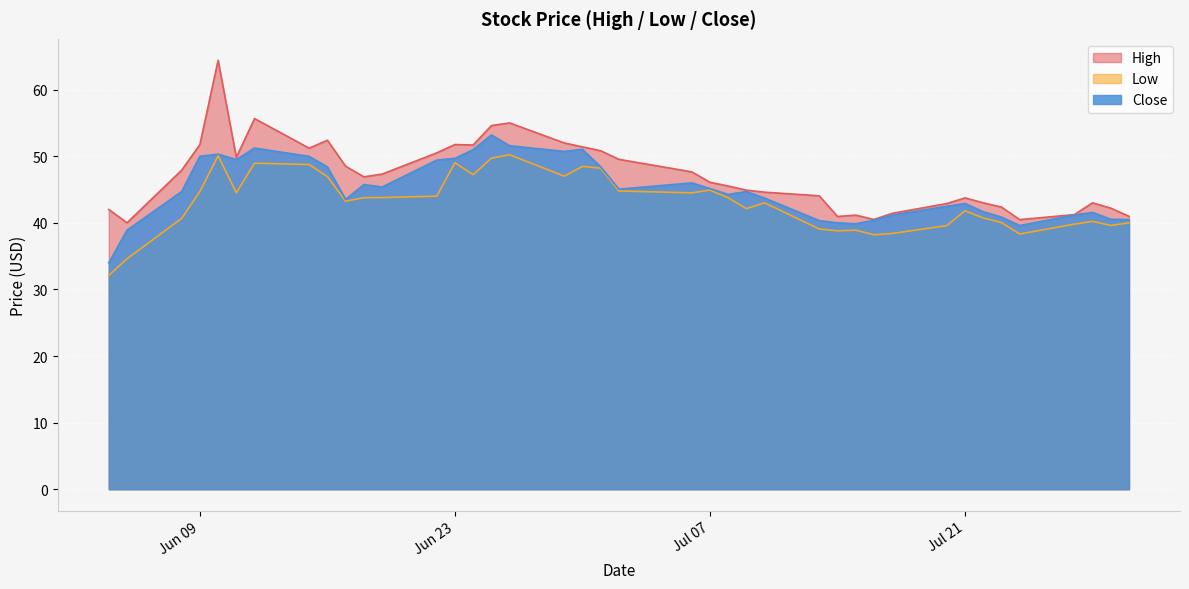

At which category does Low reach its first local peak?

2020-06-10